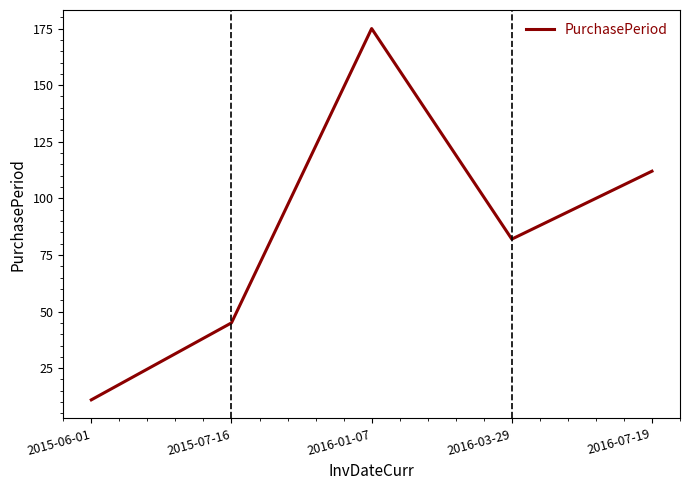

What is the maximum value shown in the chart?

175